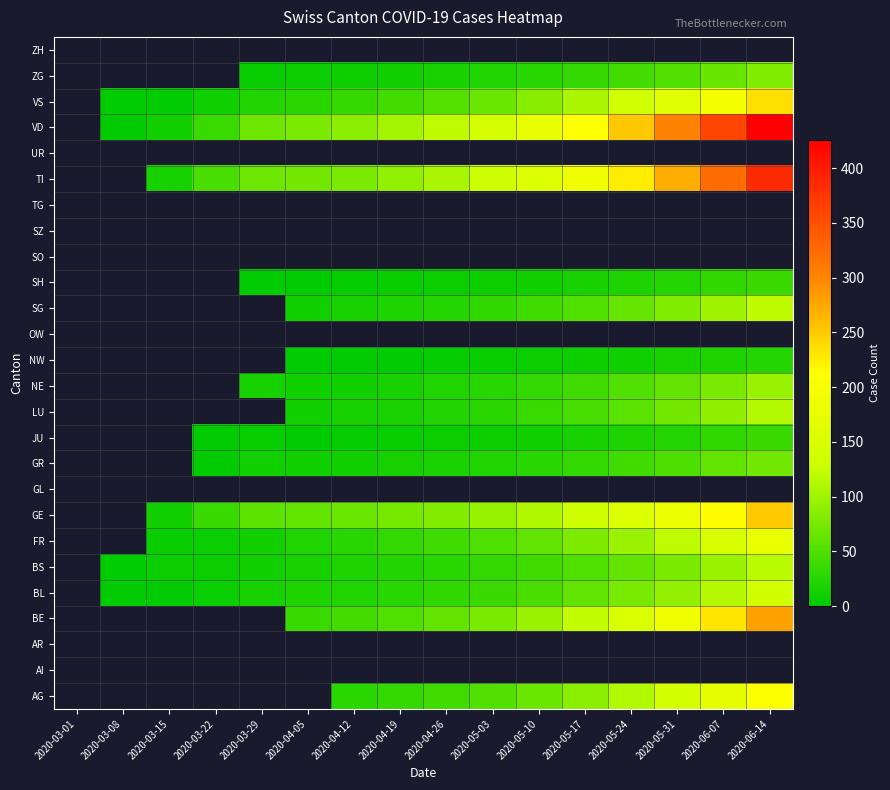

What is the difference between the highest and lowest values at 2020-05-31?

287.0